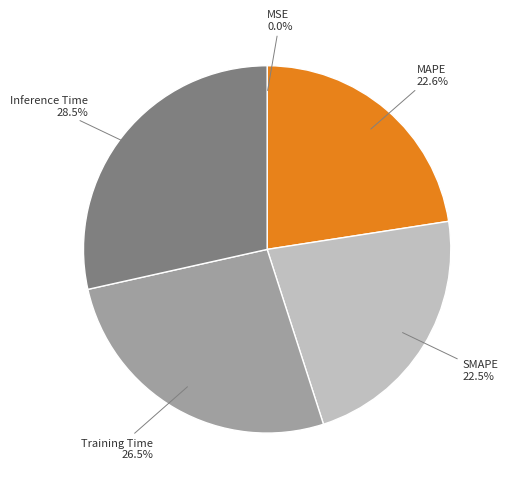

Which category has the biggest portion of the pie?

Inference Time